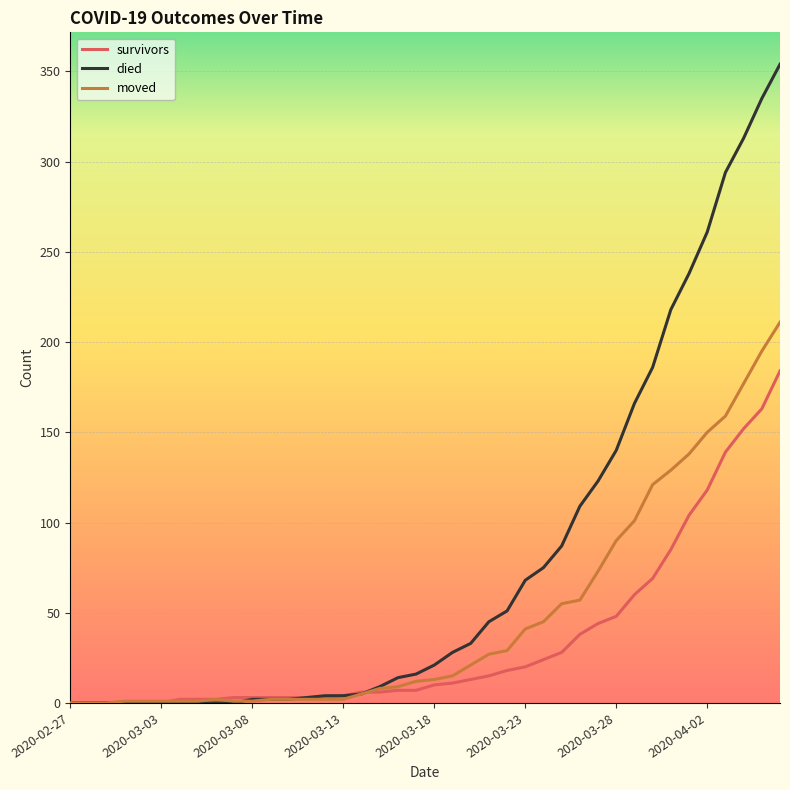

What is the maximum value for died?

354